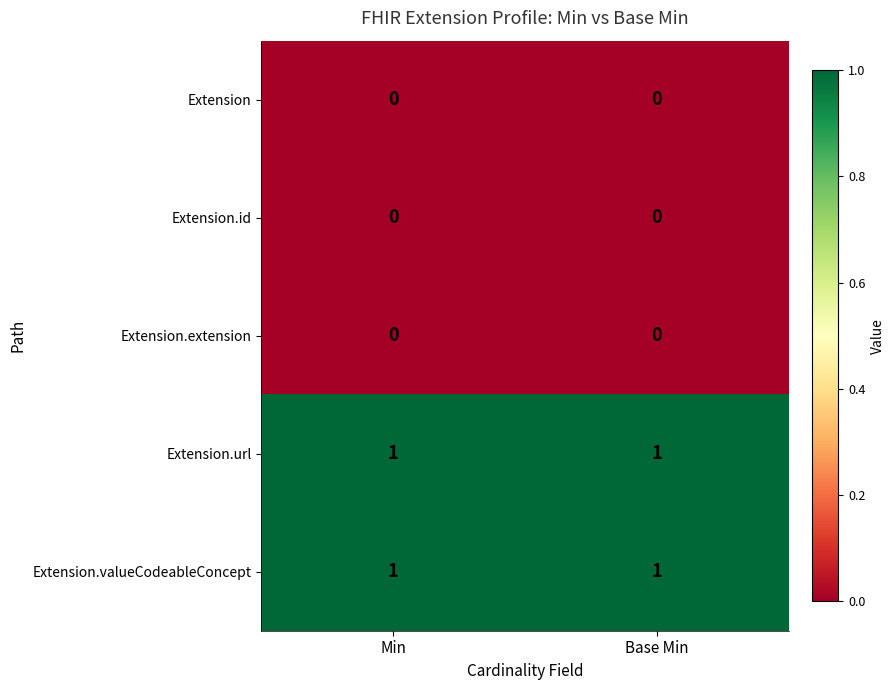

How many categories are shown in the chart?

2